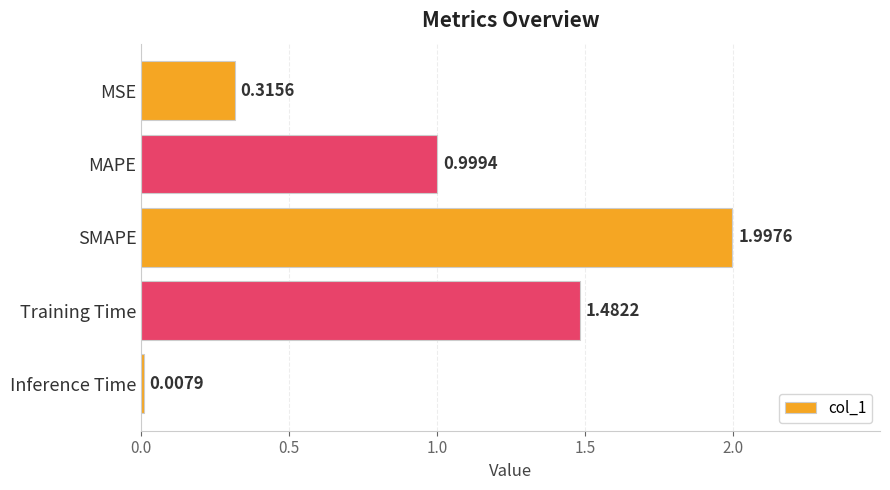

What is the label of the 4th bar from the bottom?

MAPE